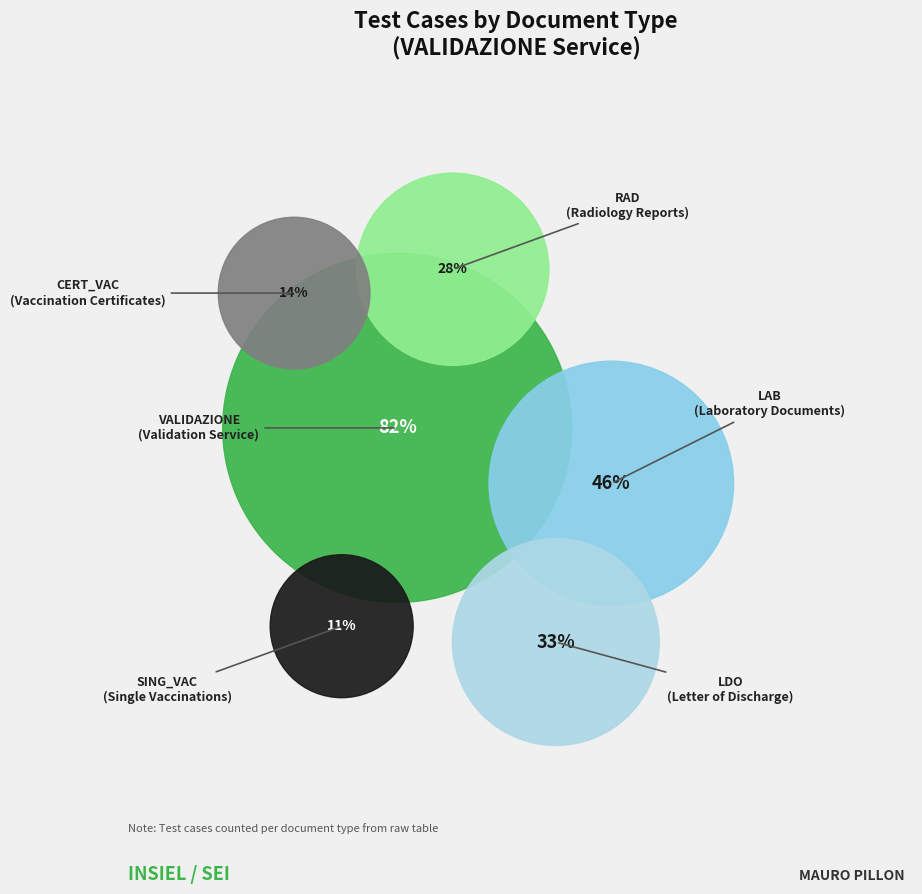

Do CERT_VAC and RAD together represent more than half of the pie?

No